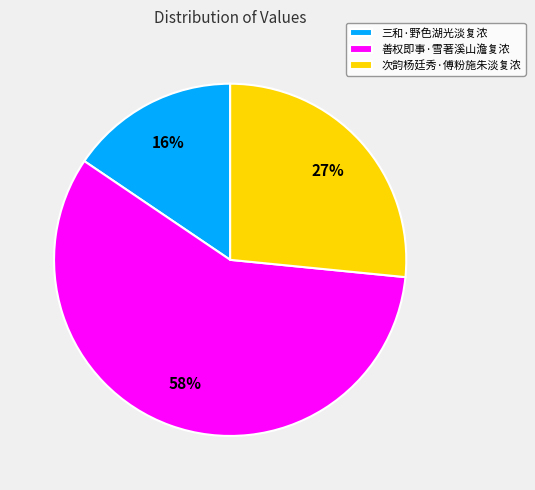

Combined, do 三和·野色湖光淡复浓 and 善权即事·雪著溪山澹复浓 account for over 50%?

Yes